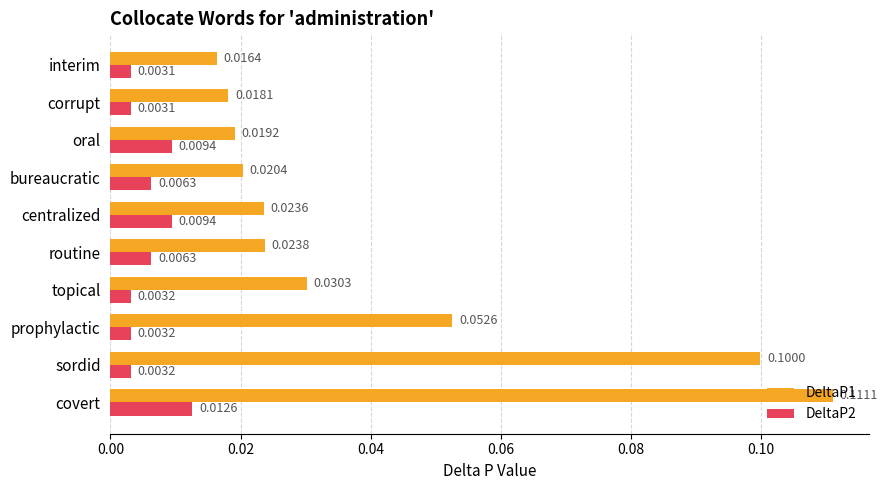

What is the sum of all DeltaP2 values?

0.1